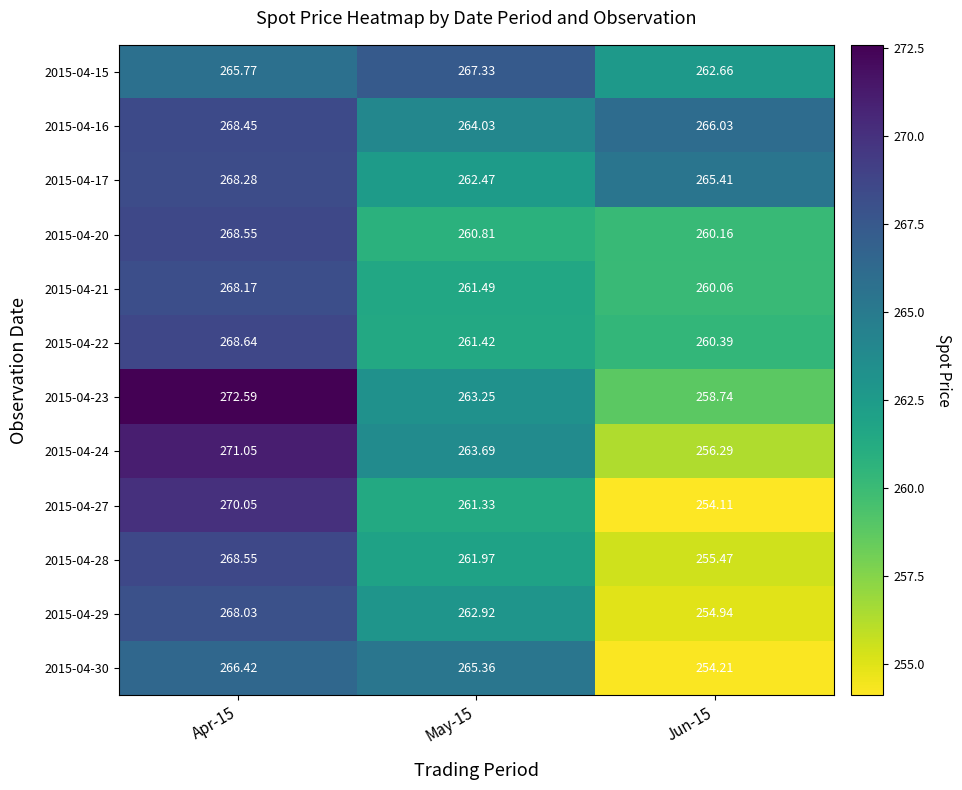

What is the spread (max minus min) of values at Jun-15?

11.9